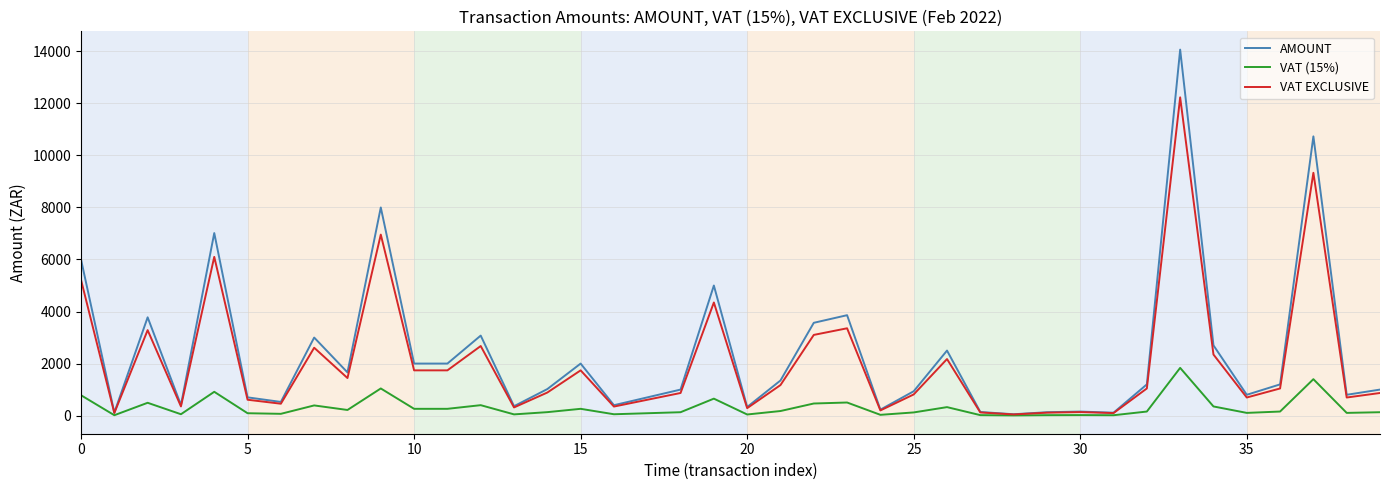

Which series has the widest spread of values?

AMOUNT